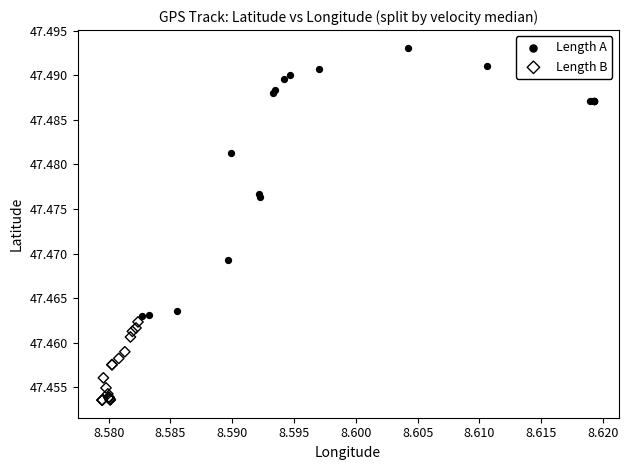

Which series reaches the maximum Y coordinate?

Length A